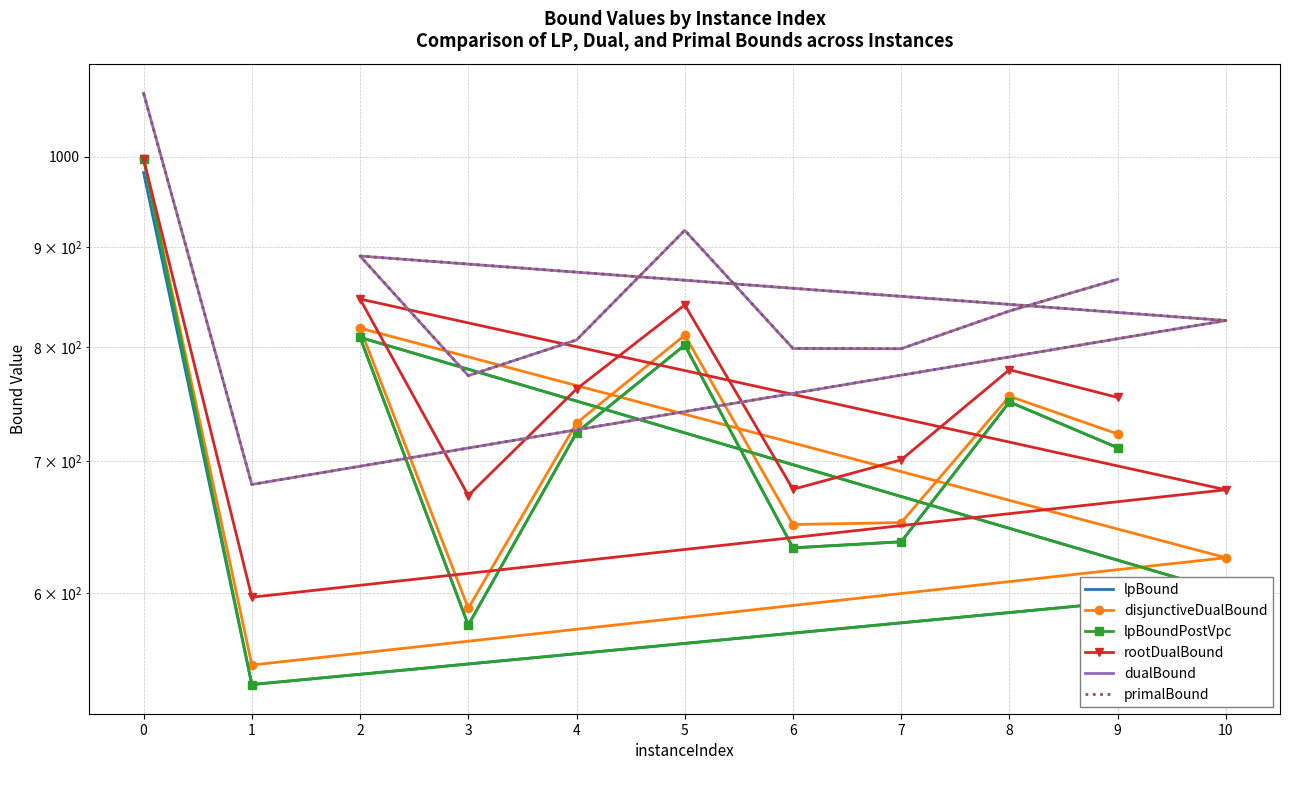

What is the difference between the lpBoundPostVpc values at 8 and 10?

149.8